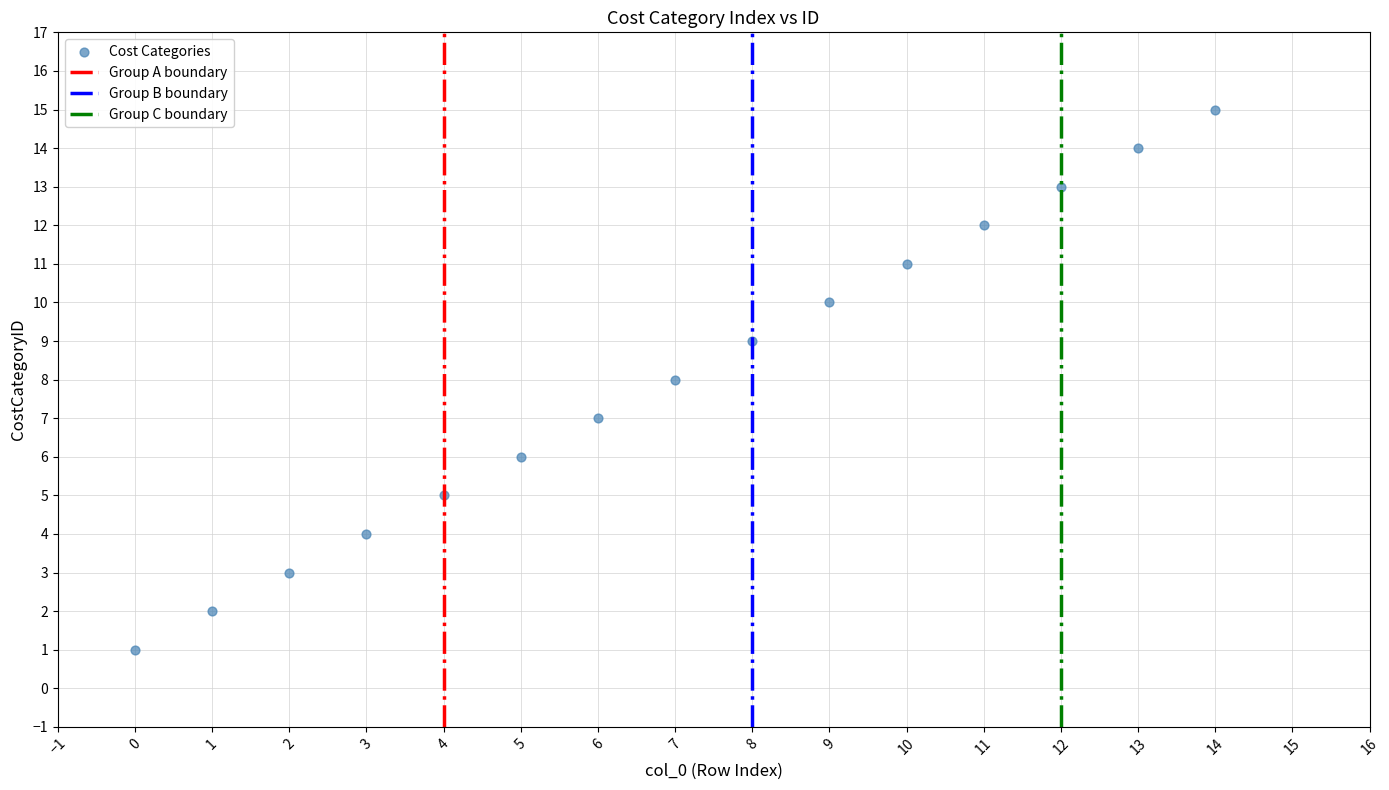

What is the range of Y values (max minus min)?

14